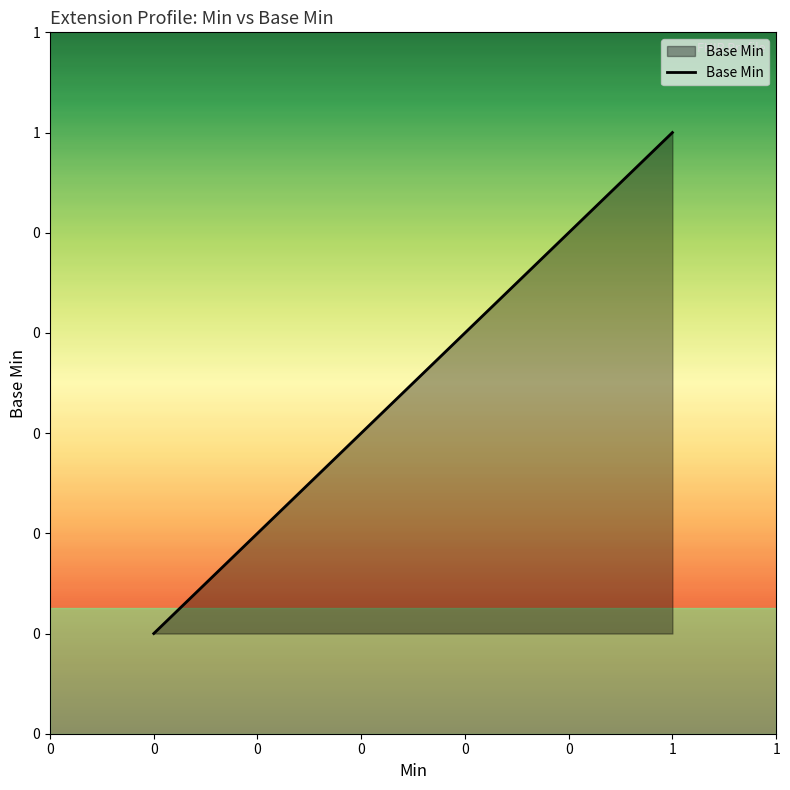

Does the chart have visible grid lines?

No